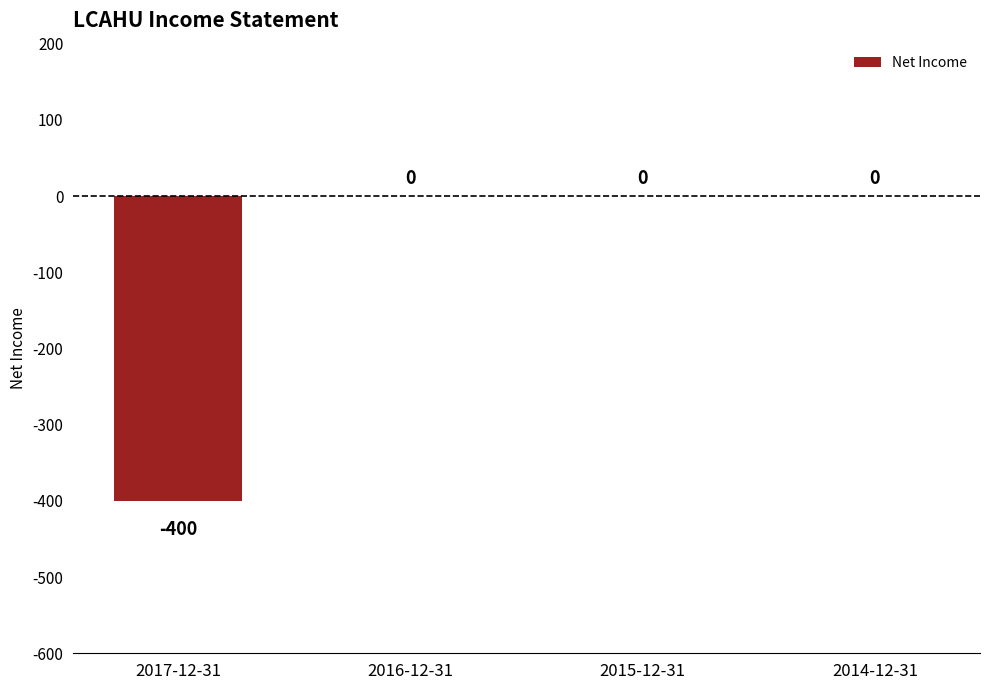

How many data points does each series have?

4